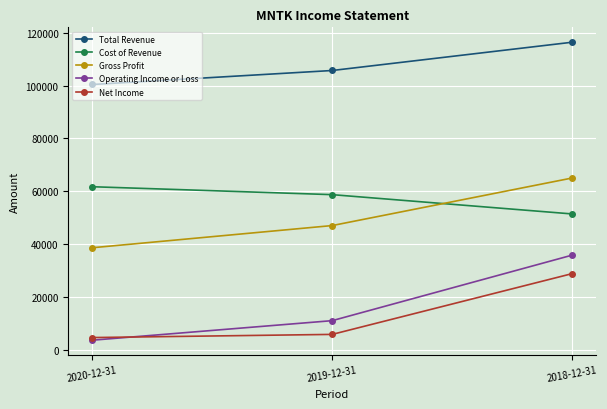

How many distinct data groups are displayed?

5